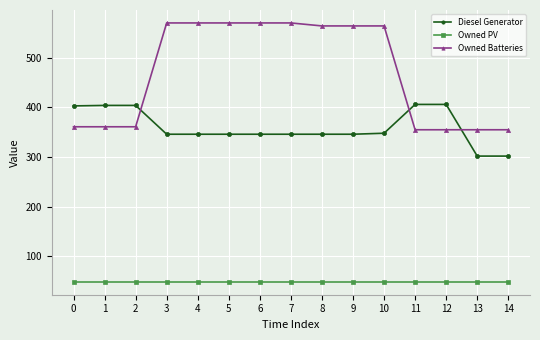

What is the smallest value displayed?

49